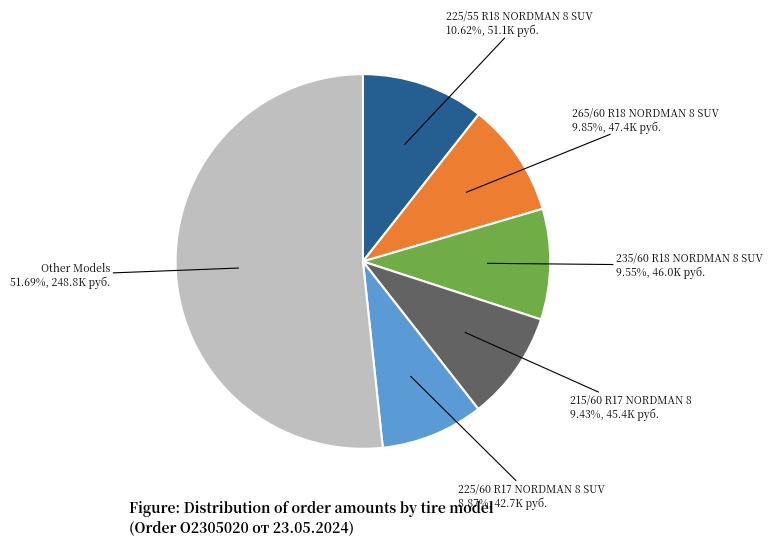

Does any single category account for the majority?

Yes